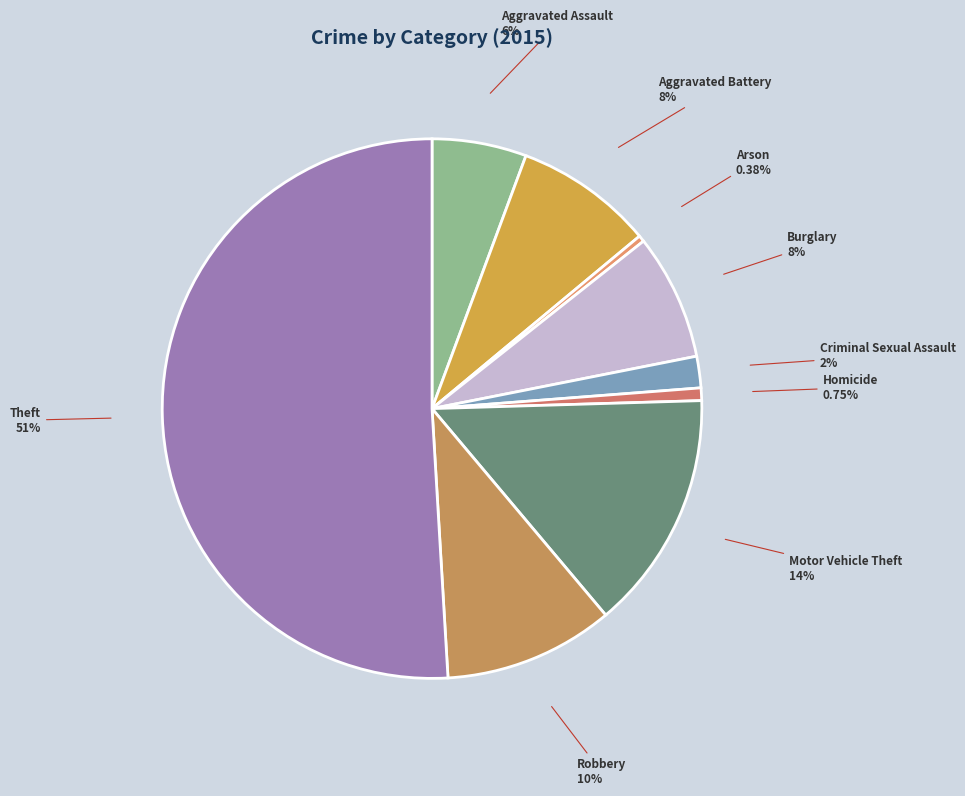

What percentage is the Homicide slice, to the nearest percent?

1%